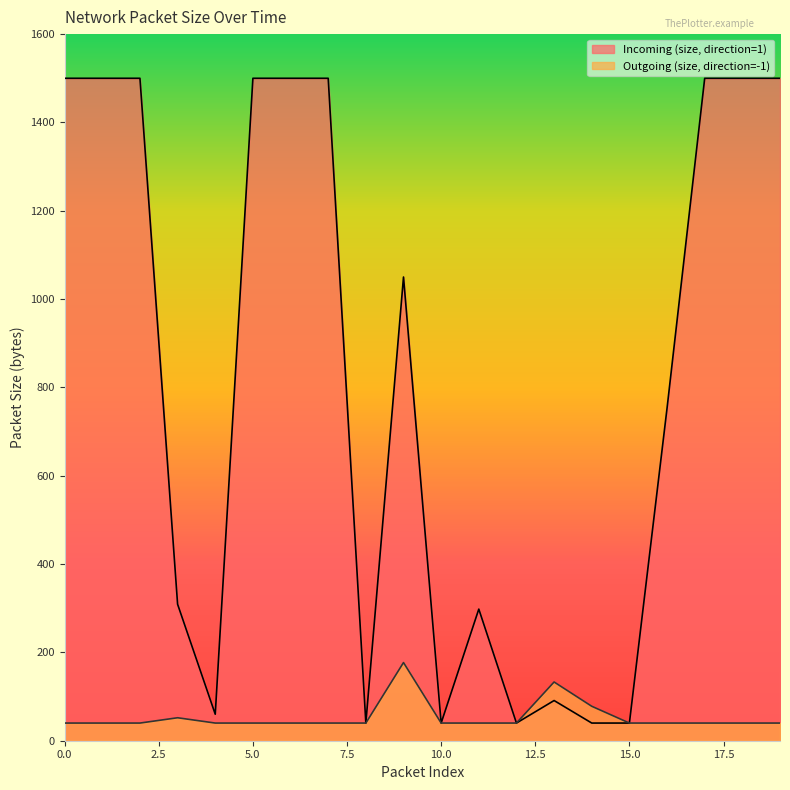

Reading right to left, what are all the values shown in this chart?

Incoming (size, direction=1): 19=1500	18=1500	17=1500	16=753	15=40	14=40	13=91	12=40	11=298	10=40	9=1050	8=40	7=1500	6=1500	5=1500	4=60	3=309	2=1500	1=1500	0=1500
Outgoing (size, direction=-1): 19=40	18=40	17=40	16=40	15=40	14=78	13=133	12=40	11=40	10=40	9=177	8=40	7=40	6=40	5=40	4=40	3=52	2=40	1=40	0=40